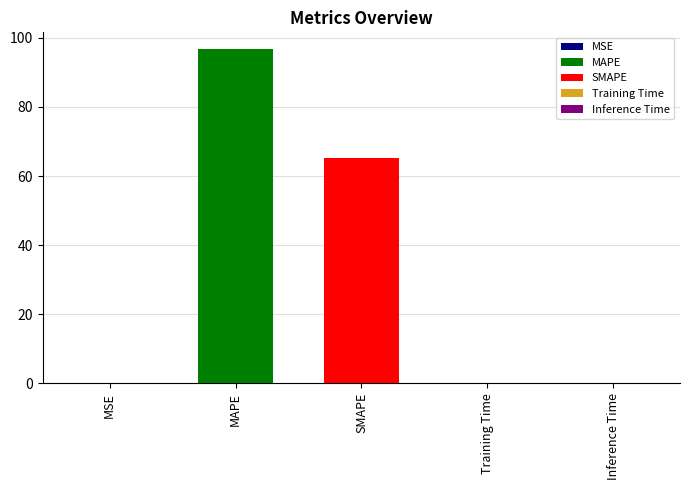

What is the difference between the maximum and second lowest values?

96.7